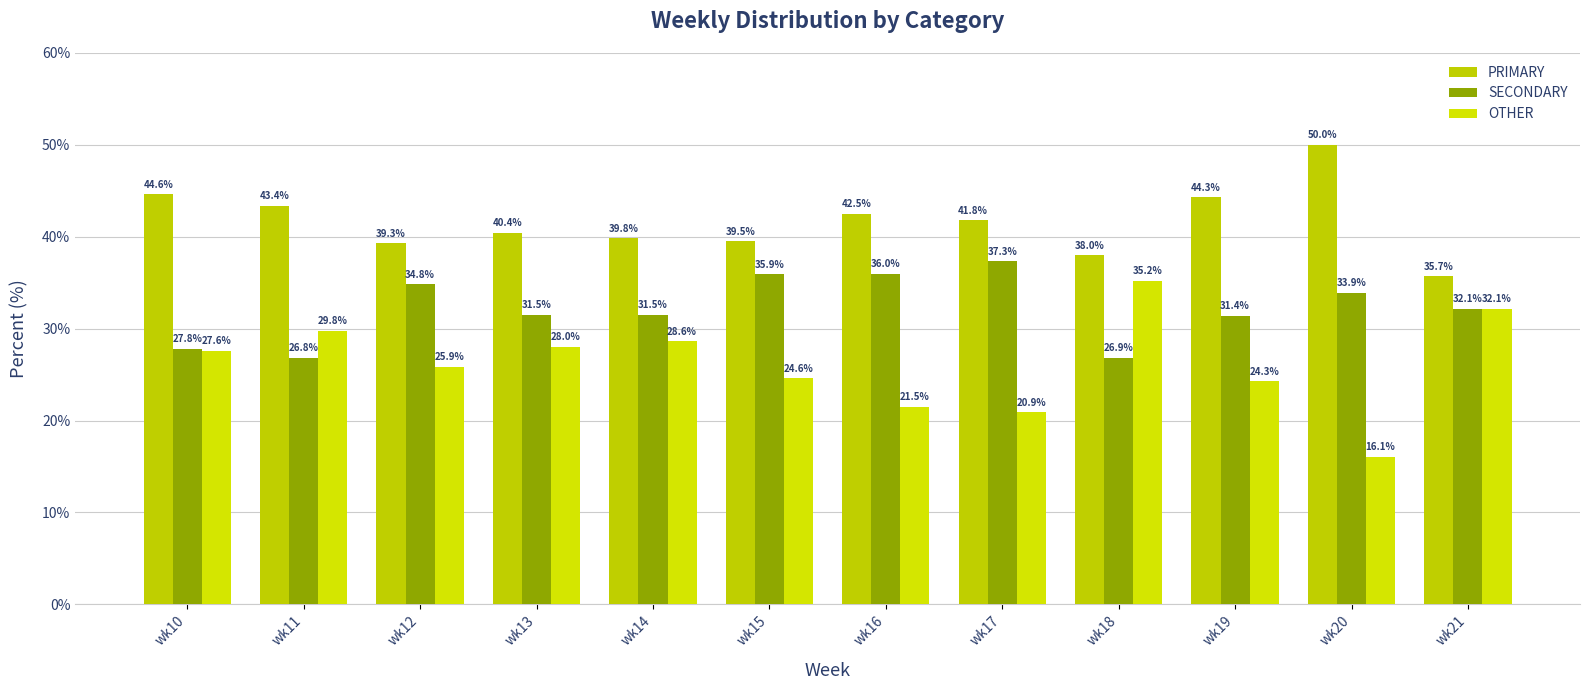

What is the average value of the PRIMARY series?

41.6